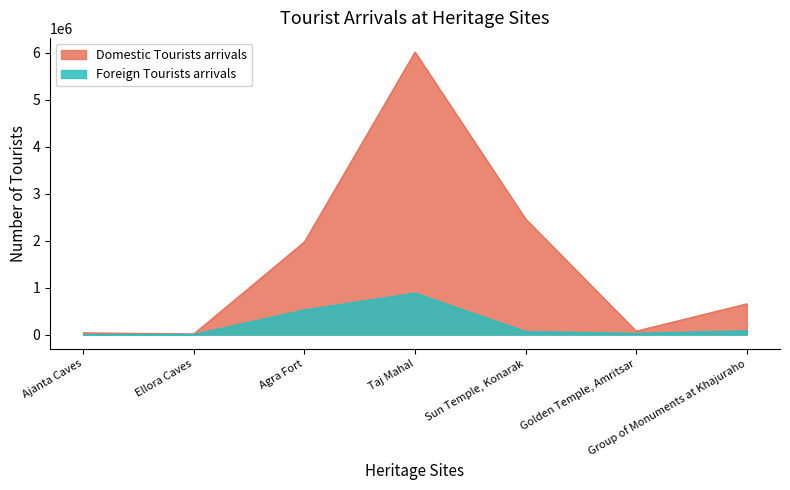

What is the difference between the highest and lowest values at Group of Monuments at Khajuraho?

574831